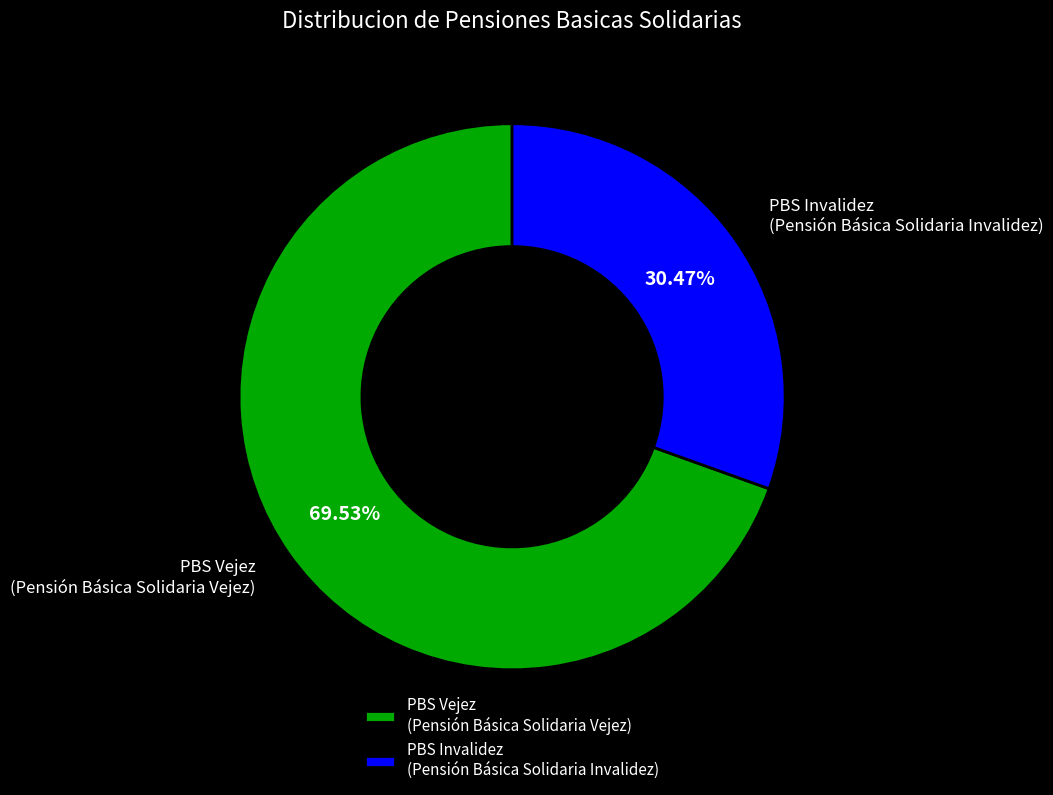

How many slices are in this pie chart?

2